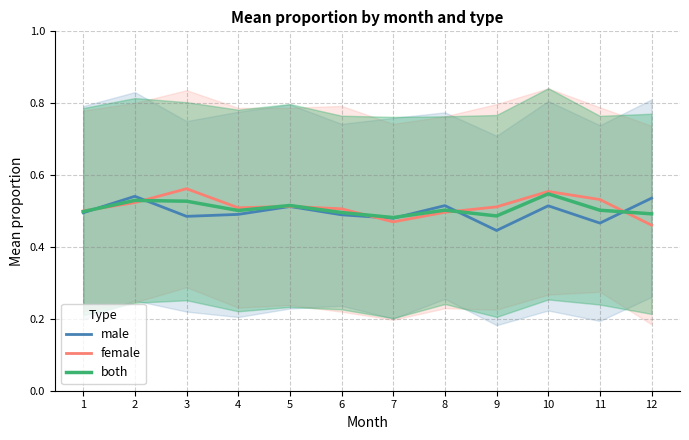

What is the spread (max minus min) of values at 11?

0.1